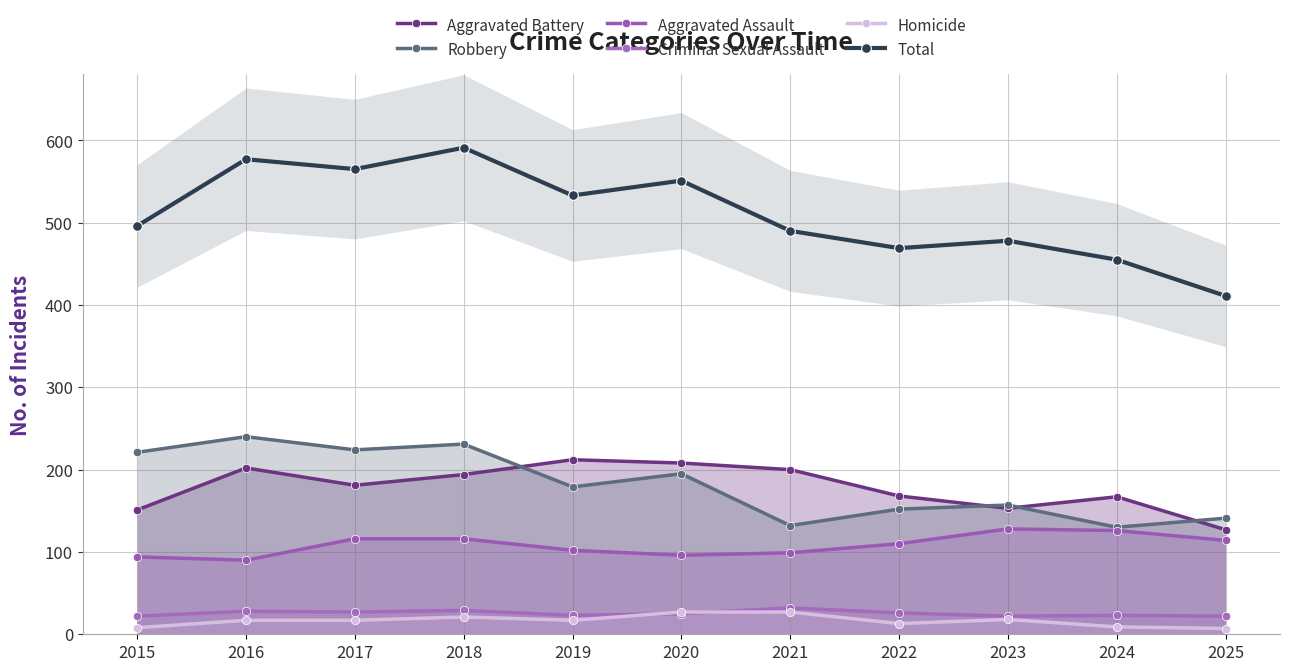

How many data points in Total are less than 496?

5